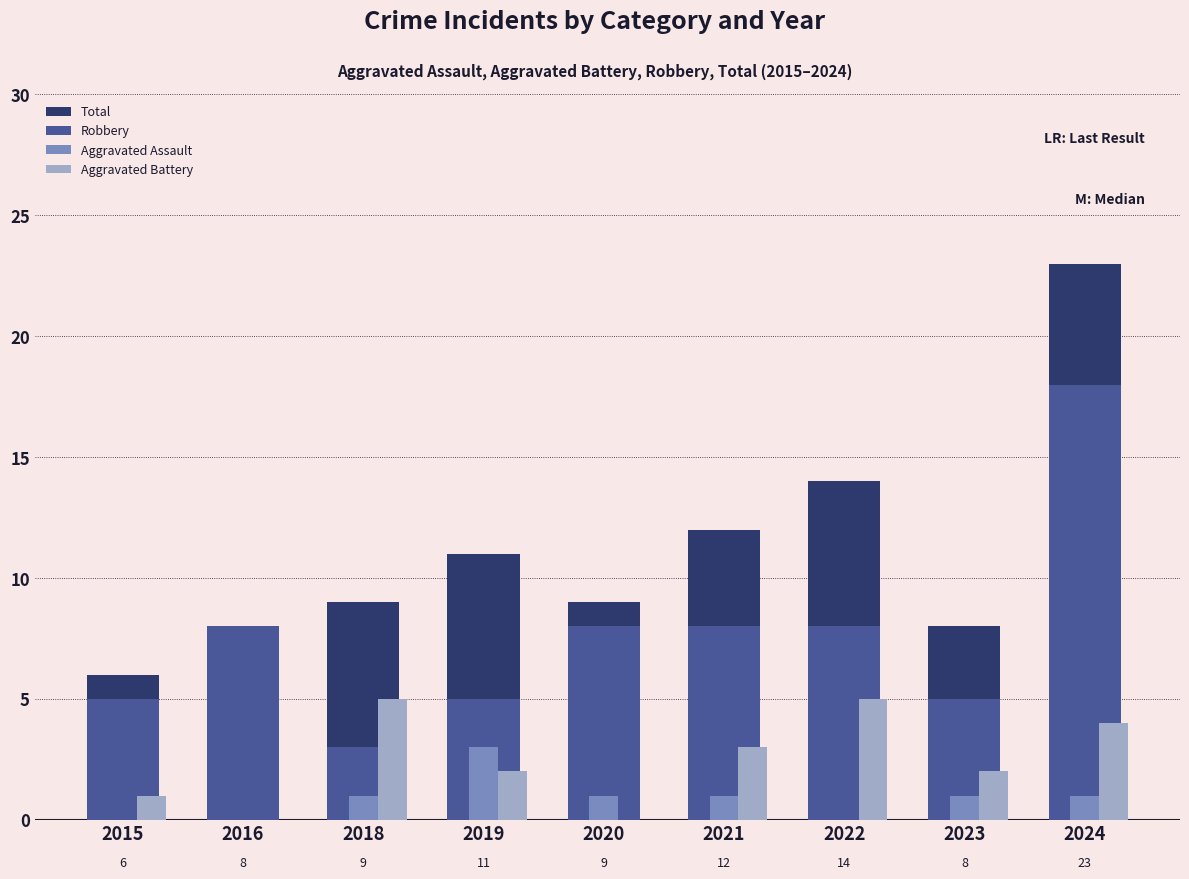

How many distinct data groups are displayed?

4